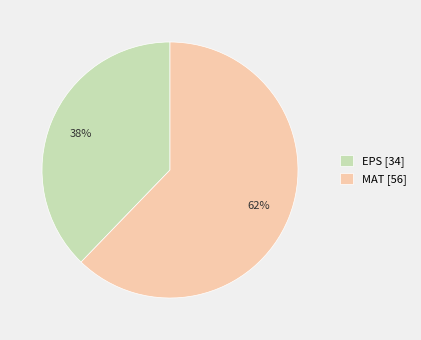

To the nearest percent, what percentage of the pie is EPS?

38%